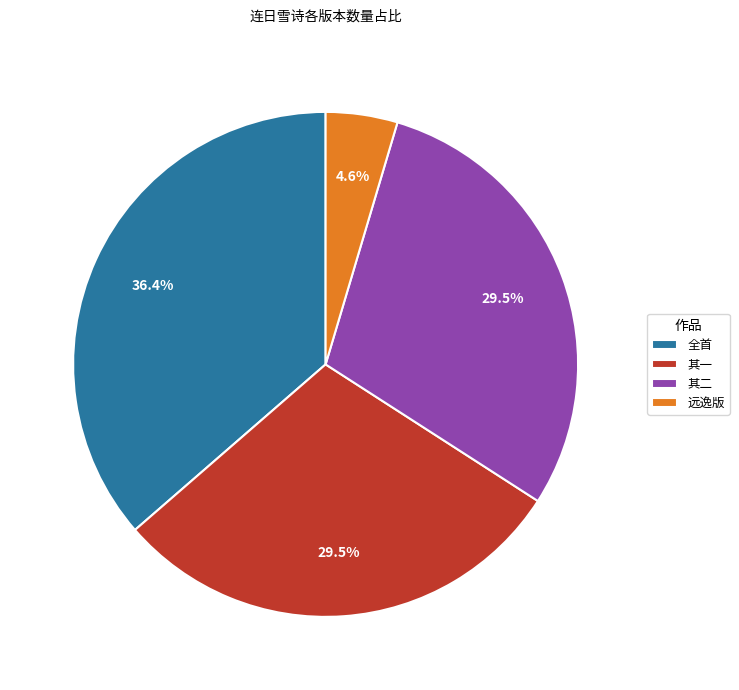

Count the number of slices in the pie.

4